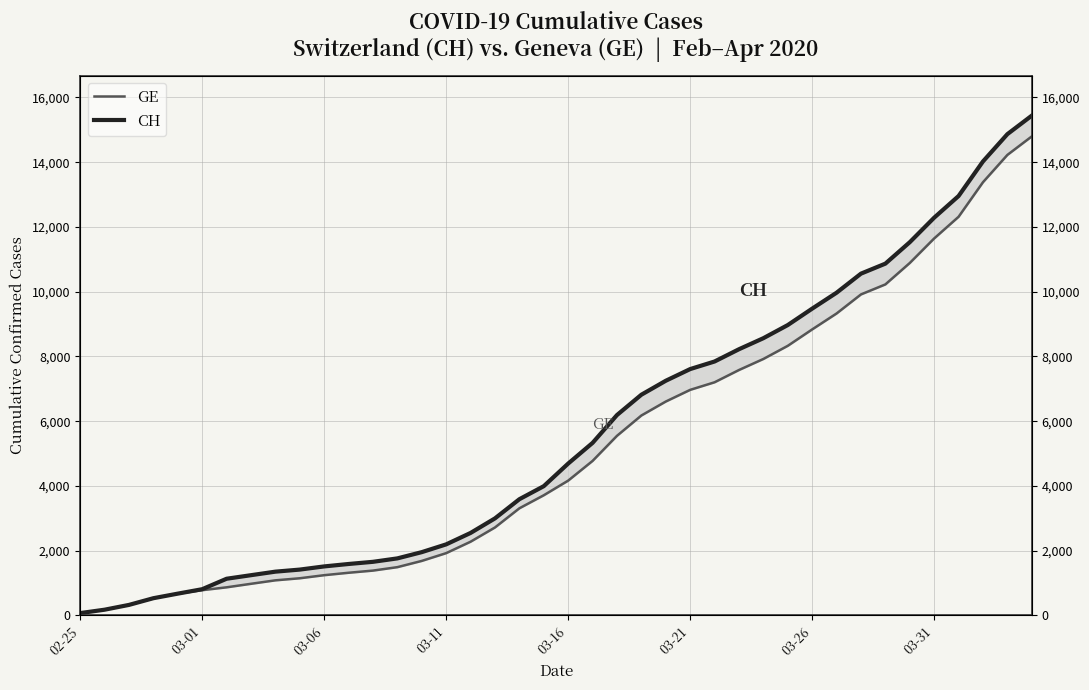

Which series has the largest total across all categories?

CH